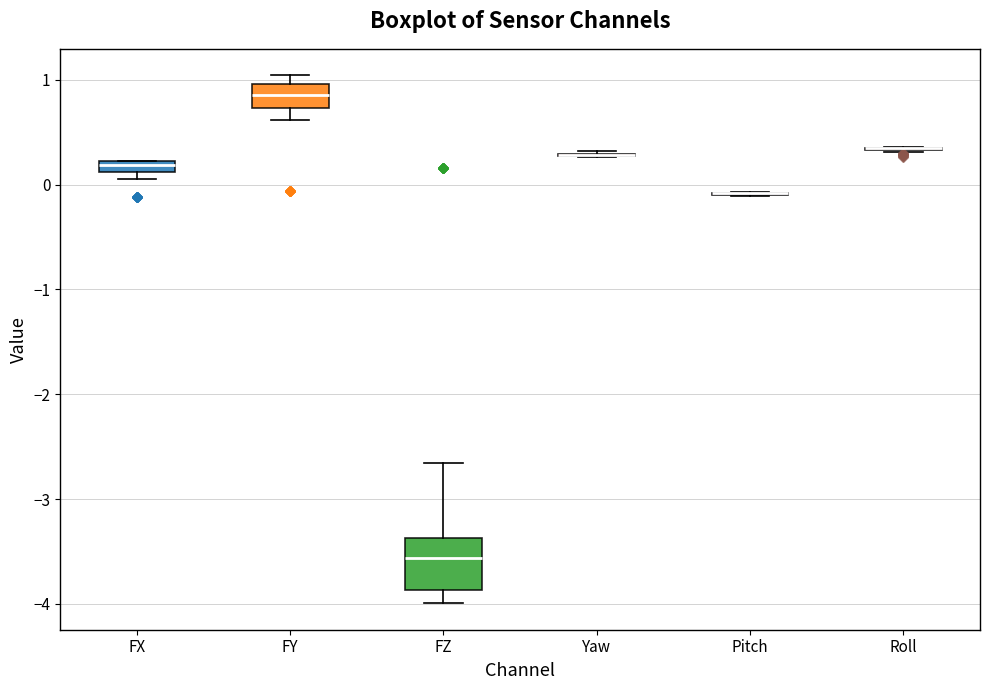

Comparing the boxes themselves (not the whiskers), which one is the tallest?

FZ